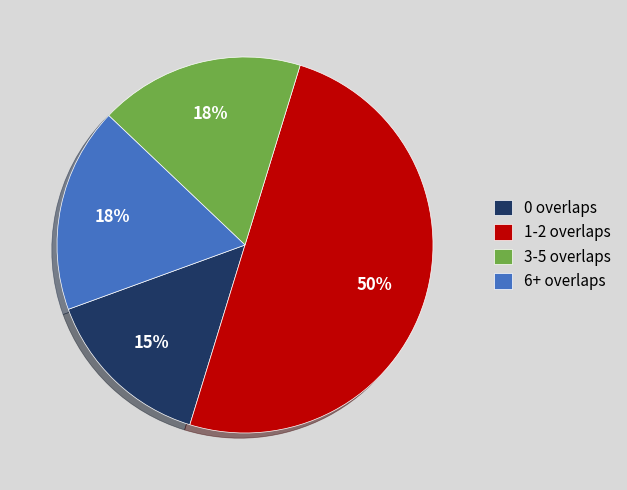

Which category has the smallest portion of the pie?

0 overlaps